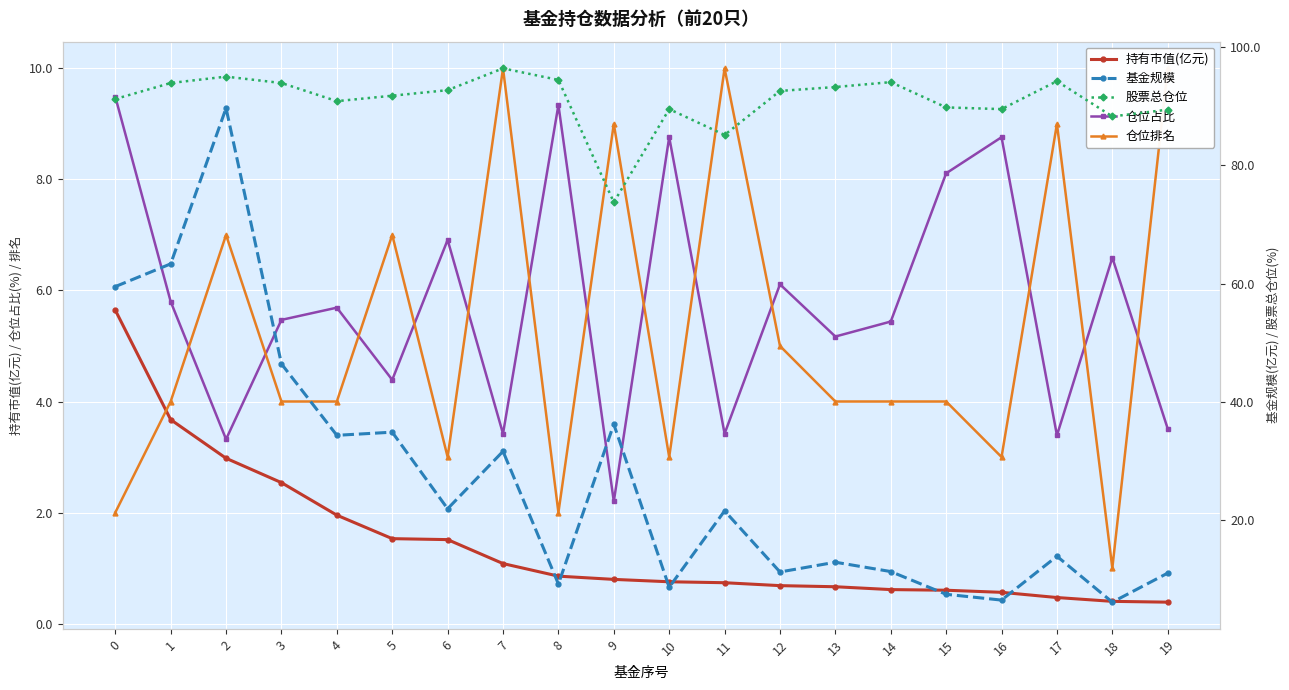

Which series changed the most between 6 and 8?

基金规模